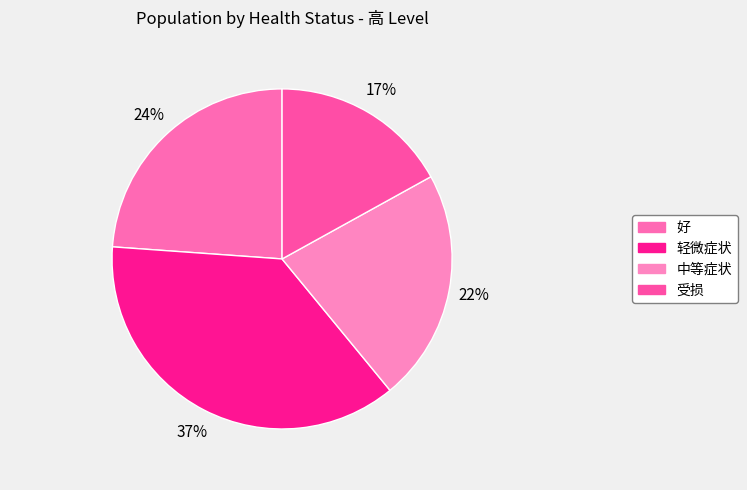

To the nearest percent, what portion does 中等症状 represent?

22%